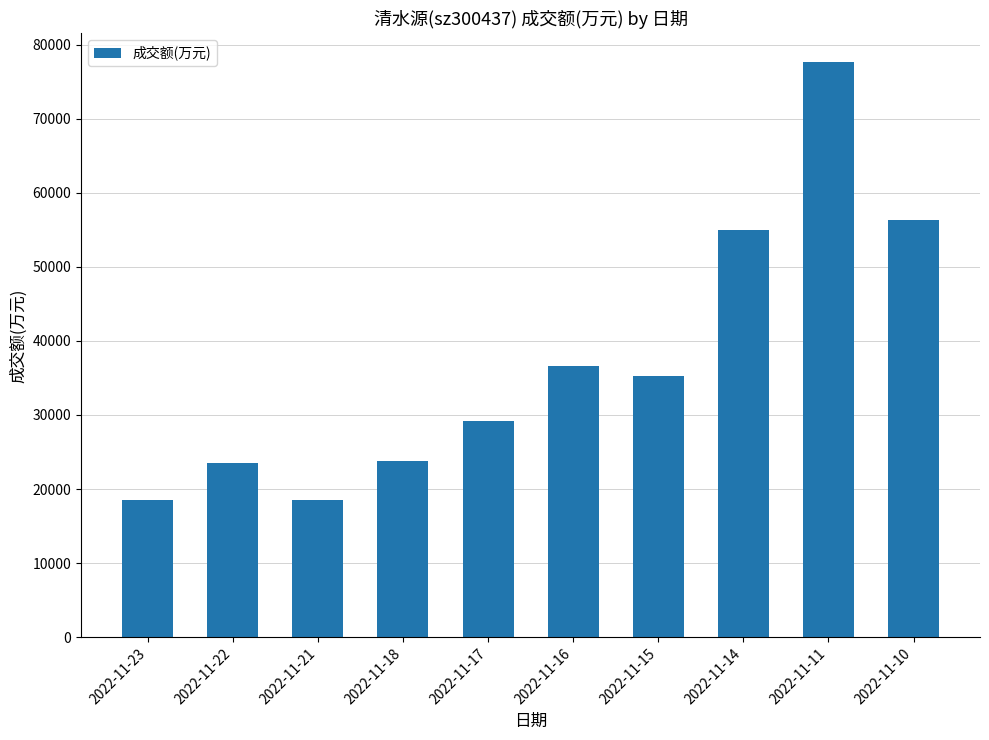

What is the smallest value displayed?

18480